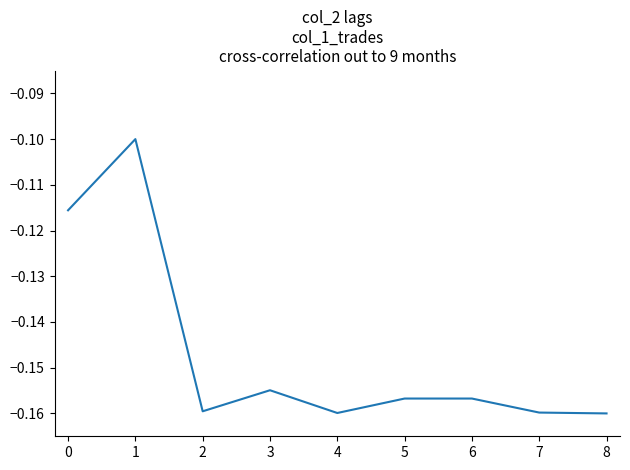

Is it true that the value at 1 is -0.0?

False